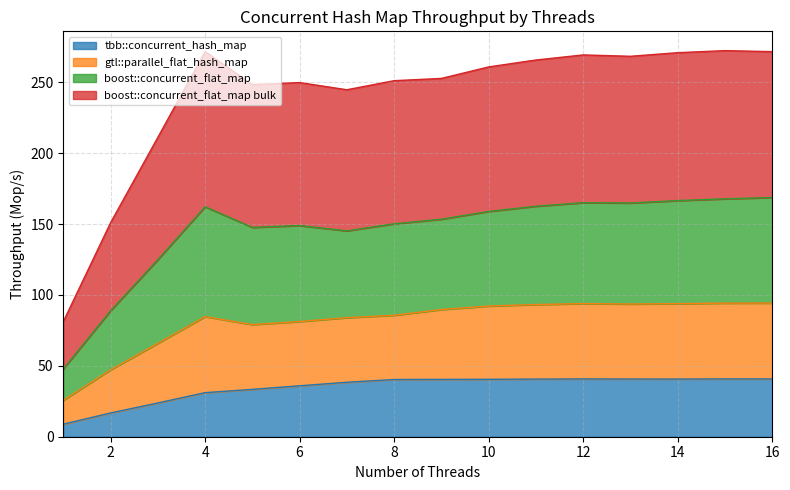

The value of tbb::concurrent_hash_map at 6 is 35.9. True or false?

True